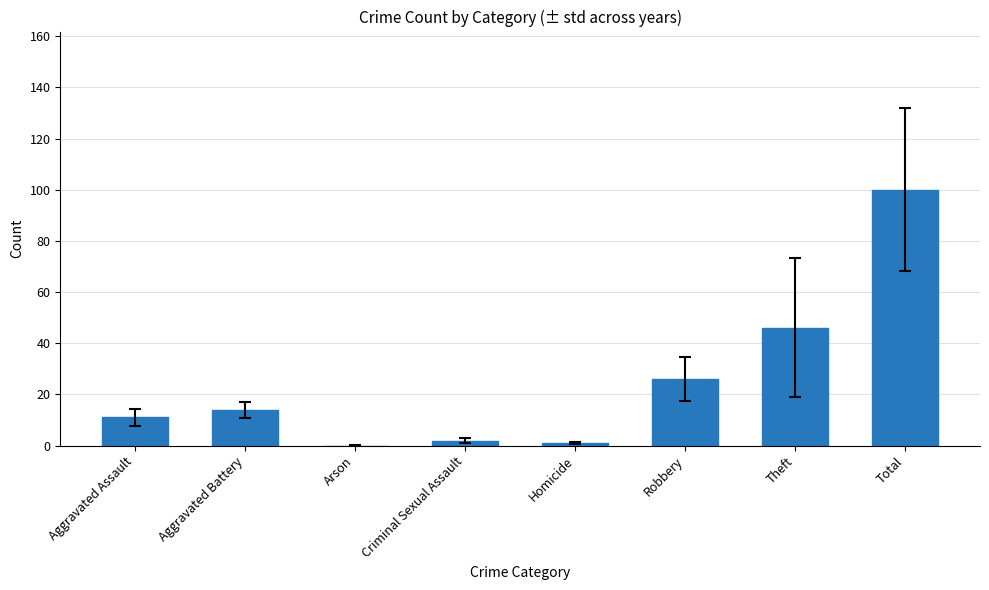

How many series are shown in this chart?

1